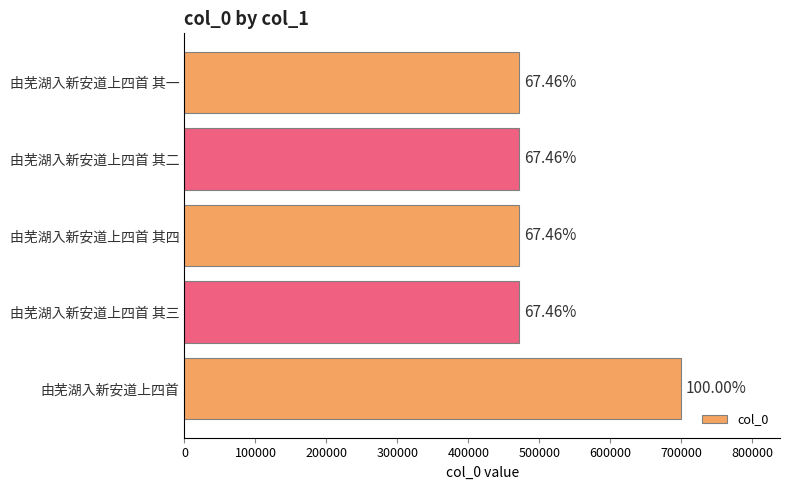

Does the chart contain stacked bars?

No